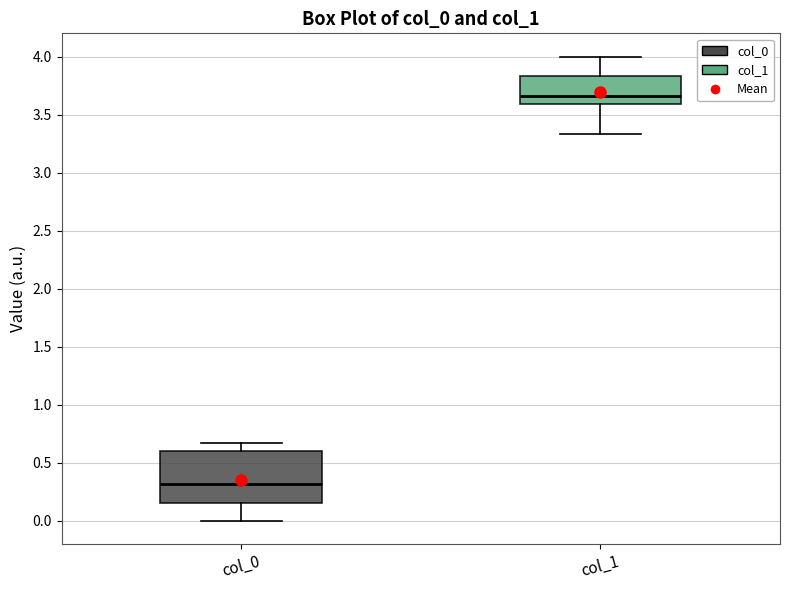

Reading left to right, read every box against the y-axis: the position of its median line, the range the box covers, and the ends of its whiskers. The values are not printed on the chart, so give them approximately, as read against the axis.

col_0: median 0.30, box 0.15 to 0.60, whiskers 0.00 to 0.65
col_1: median 3.65, box 3.60 to 3.85, whiskers 3.35 to 4.00